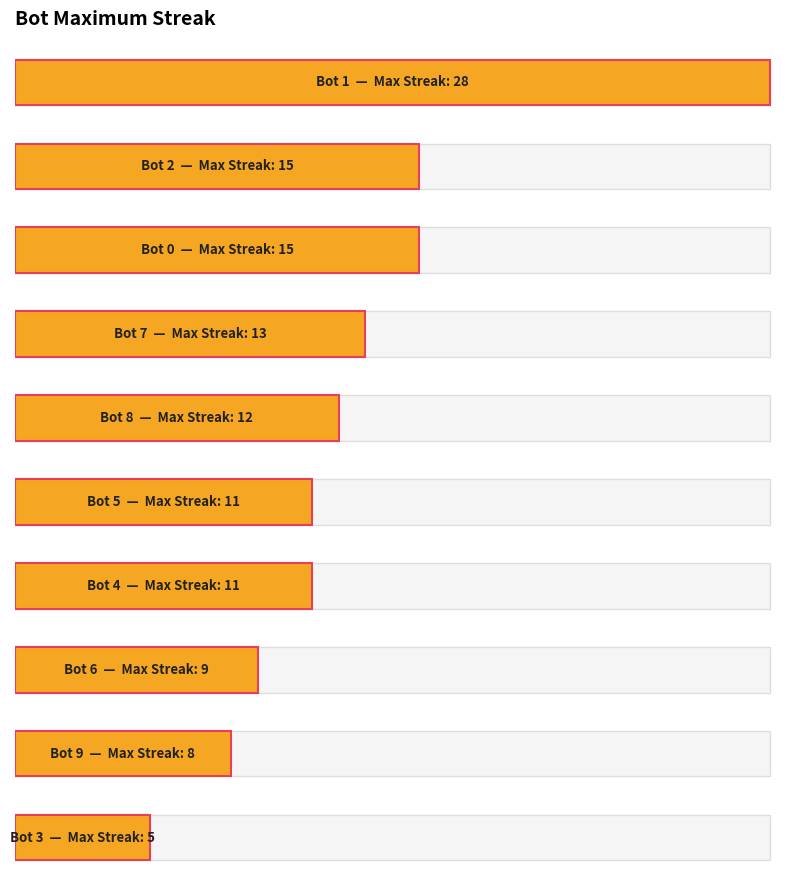

What is the difference between the second highest and second lowest values?

7